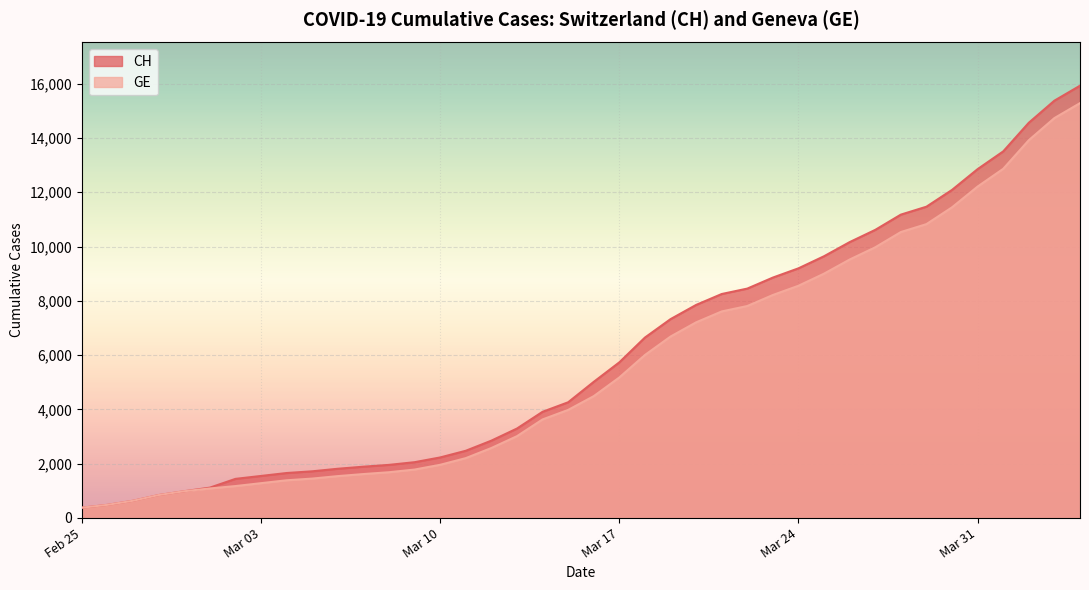

True or false: CH and GE intersect in this chart.

False